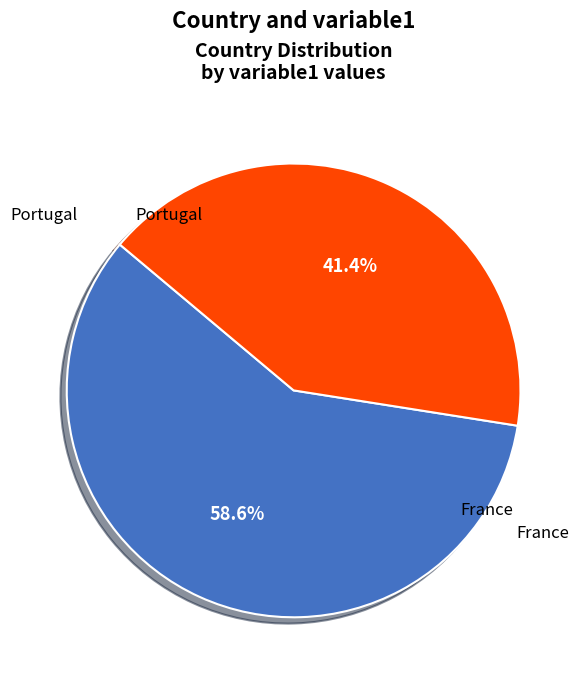

The Portugal slice represents 68% of the pie. True or false?

False